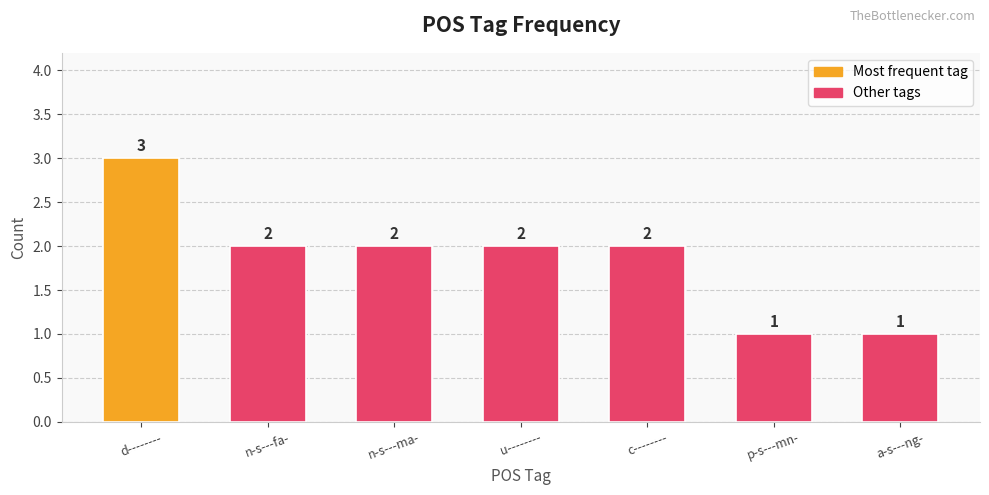

What is the approximate value at a-s---ng-?

1